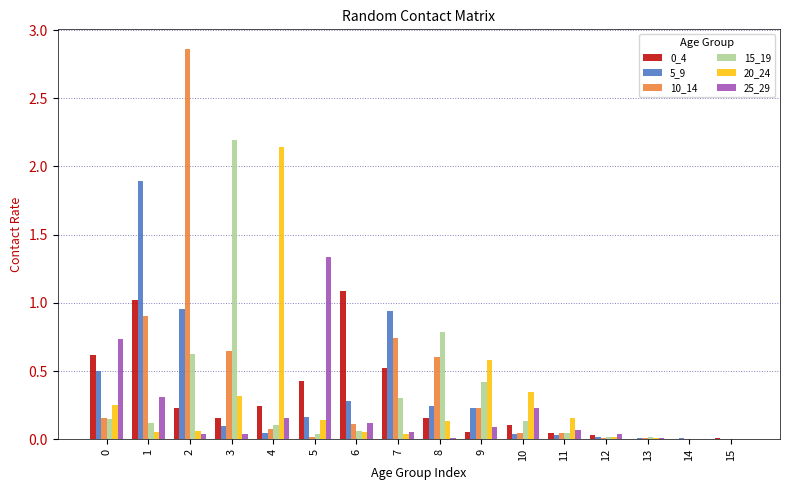

Between 11 and 13, which series saw the biggest shift?

20_24